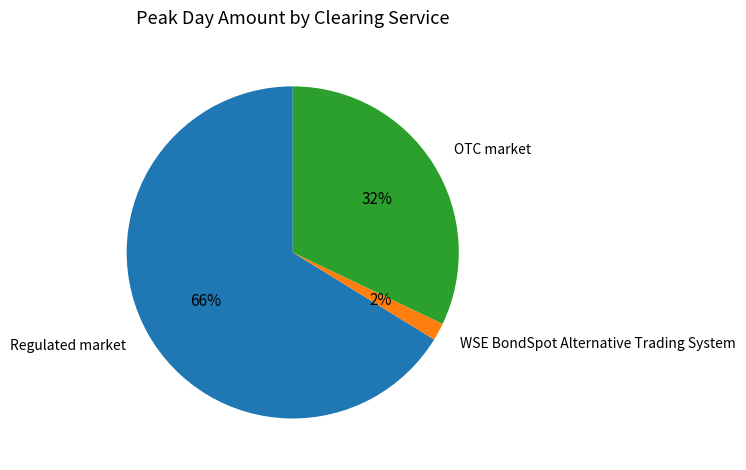

How many slices are in this pie chart?

3